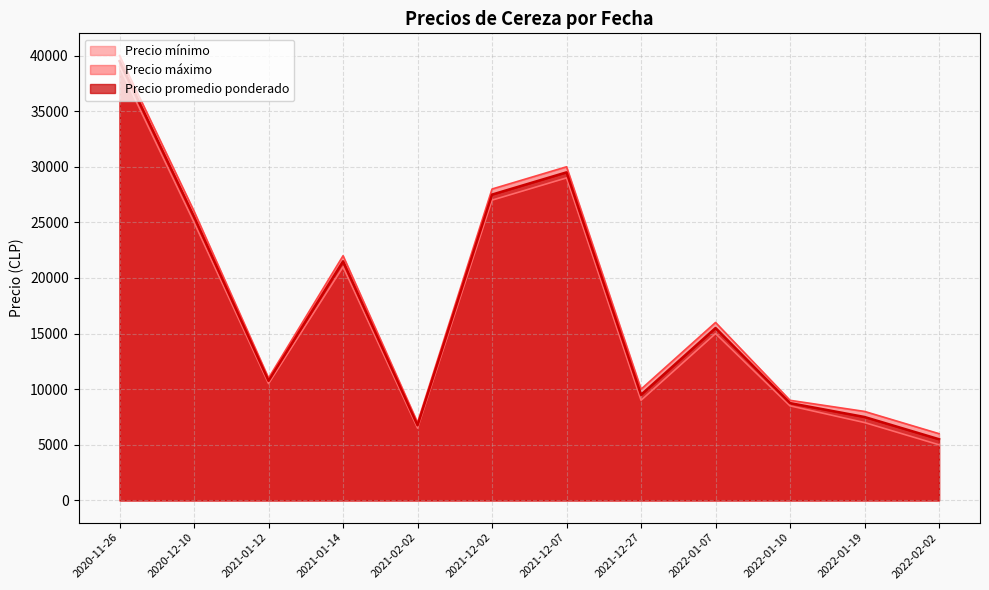

Which series has the largest total across all categories?

Precio máximo